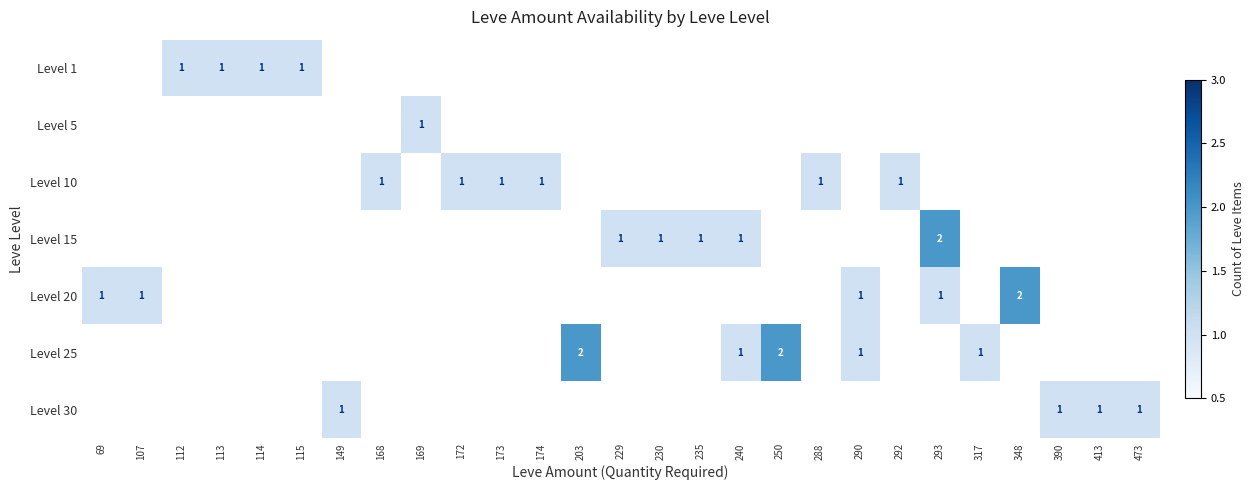

The Level 5 series shows 0 at 169. True or false?

False